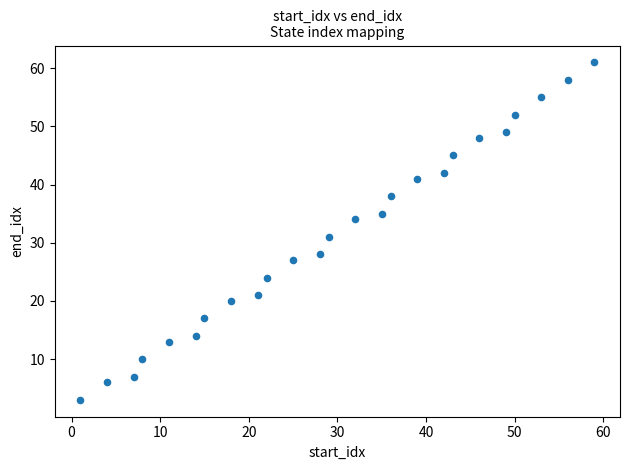

What Y value in the scatter plot is closest to 32?

31